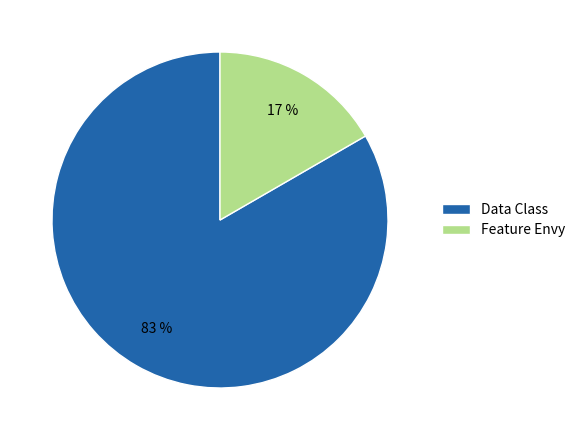

Between Data Class and Feature Envy, which is larger?

Data Class